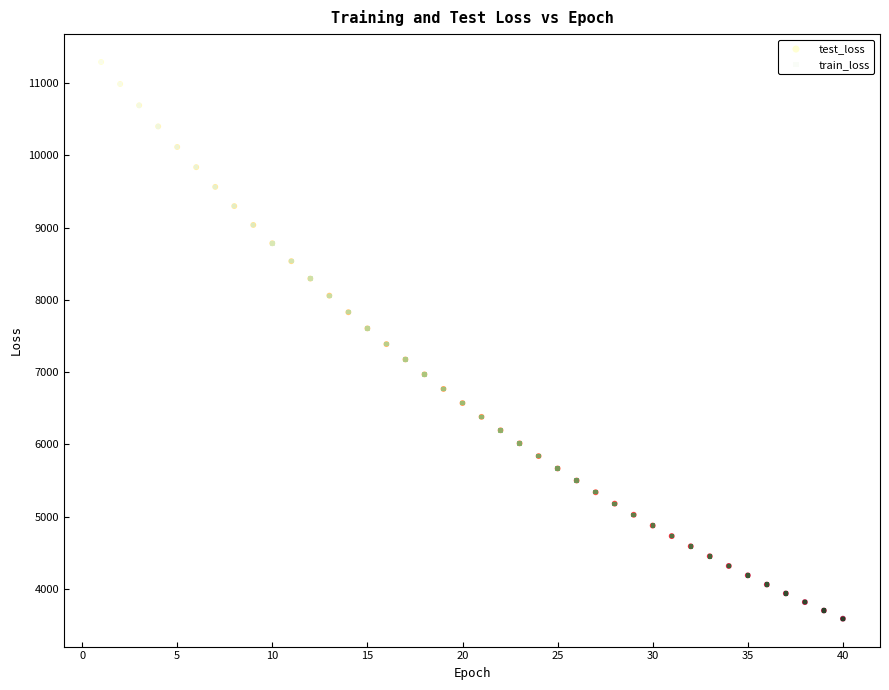

Which series has the widest spread of Y values?

train_loss